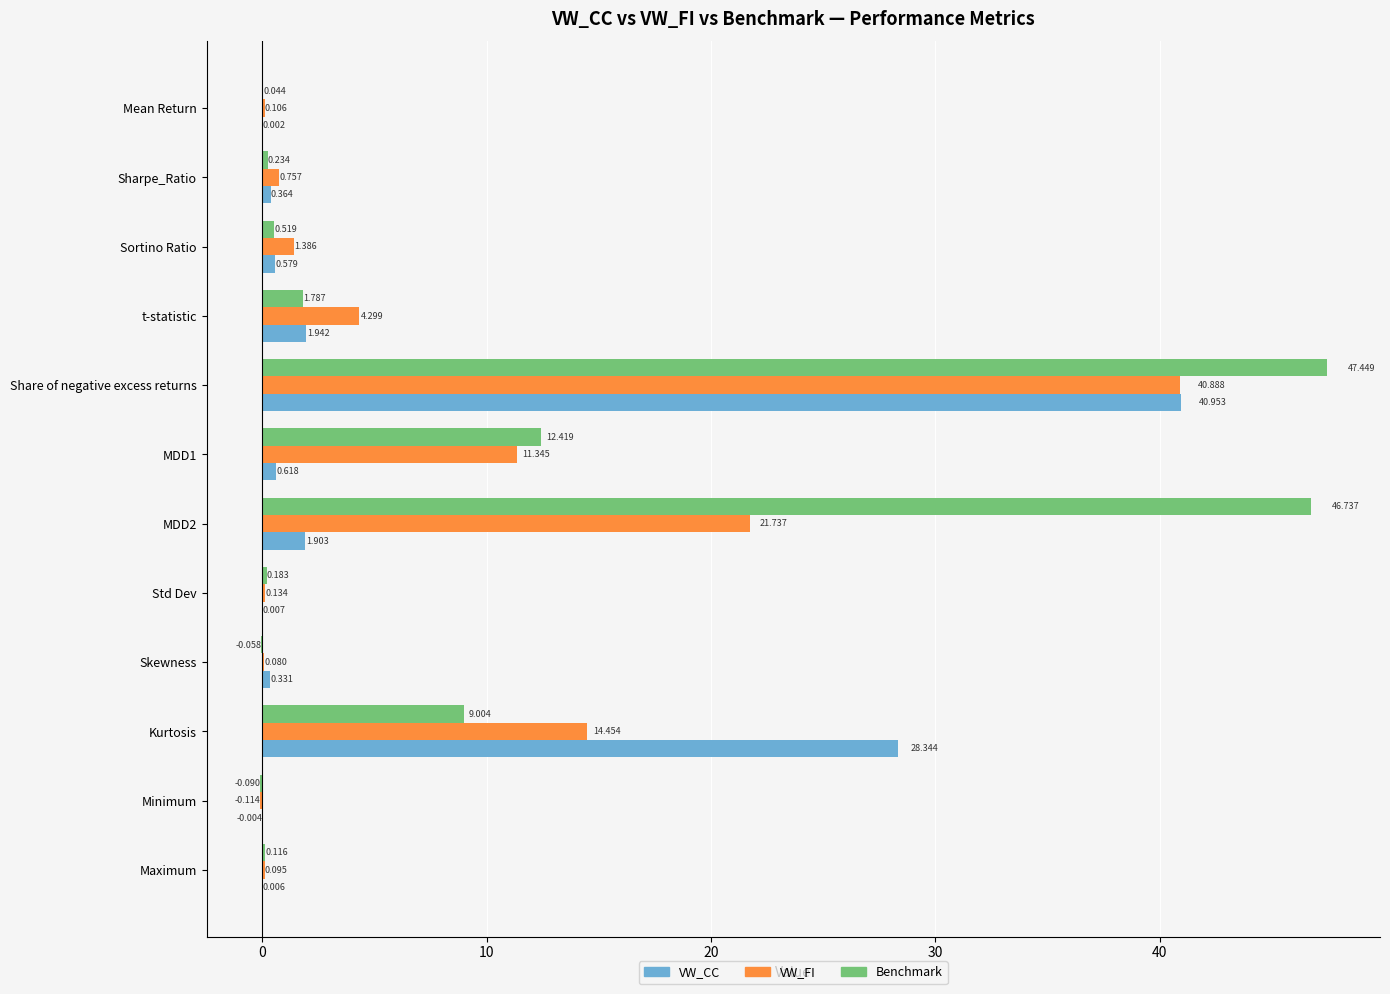

How many data points in VW_CC are above 0?

11